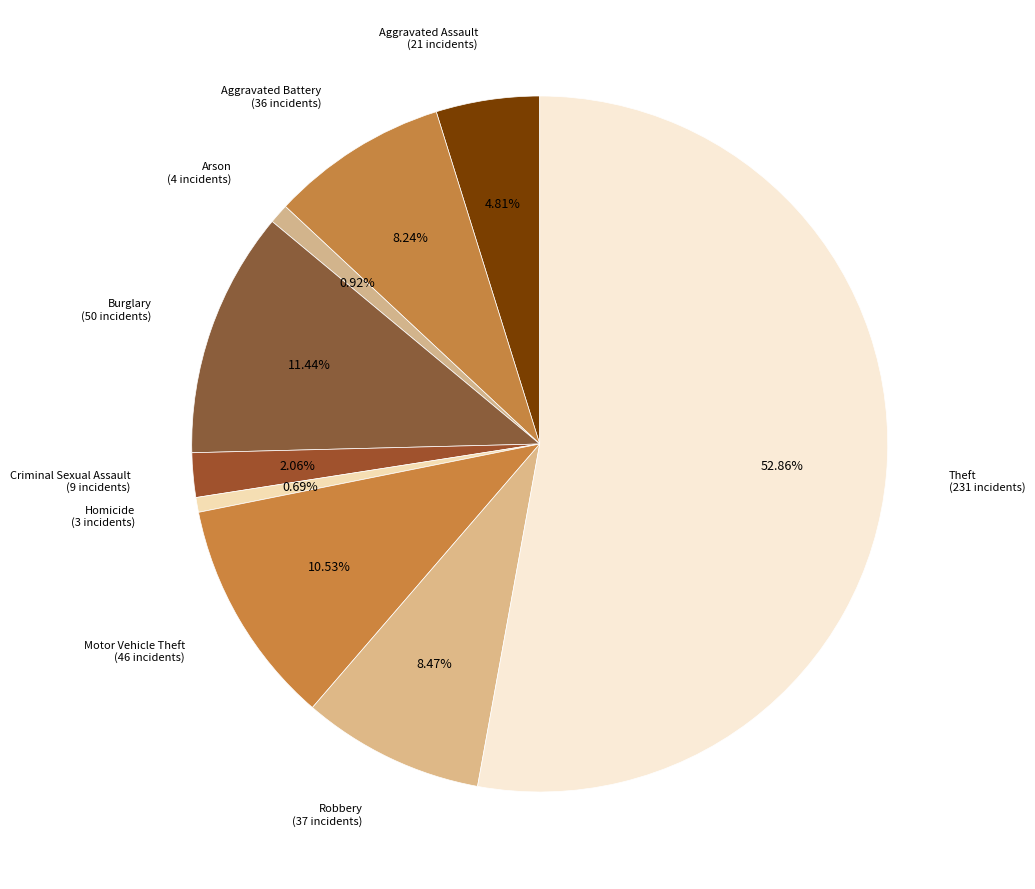

To the nearest percent, what percentage of the pie is Aggravated Battery?

8%